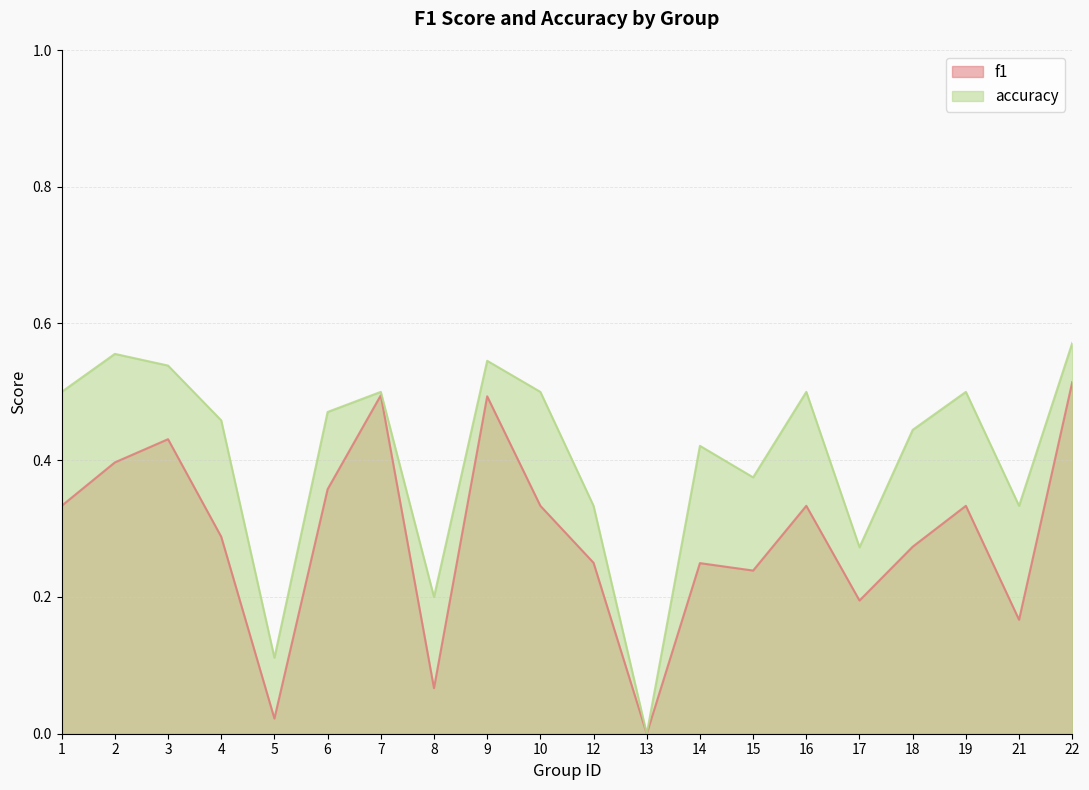

How many interior local valleys does the f1 series have?

6